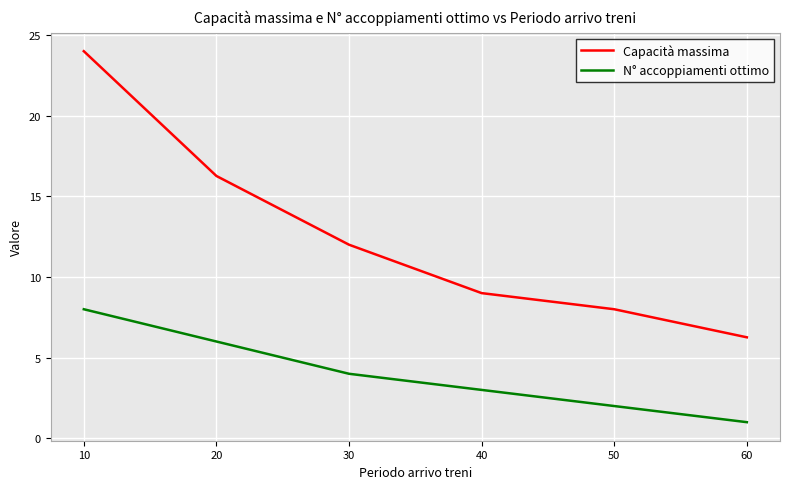

Read the N° accoppiamenti ottimo value at 30.

4.0